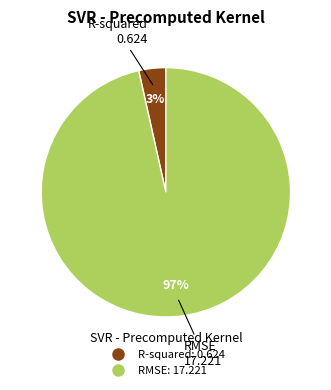

Combined, do R-squared and RMSE account for over 50%?

Yes